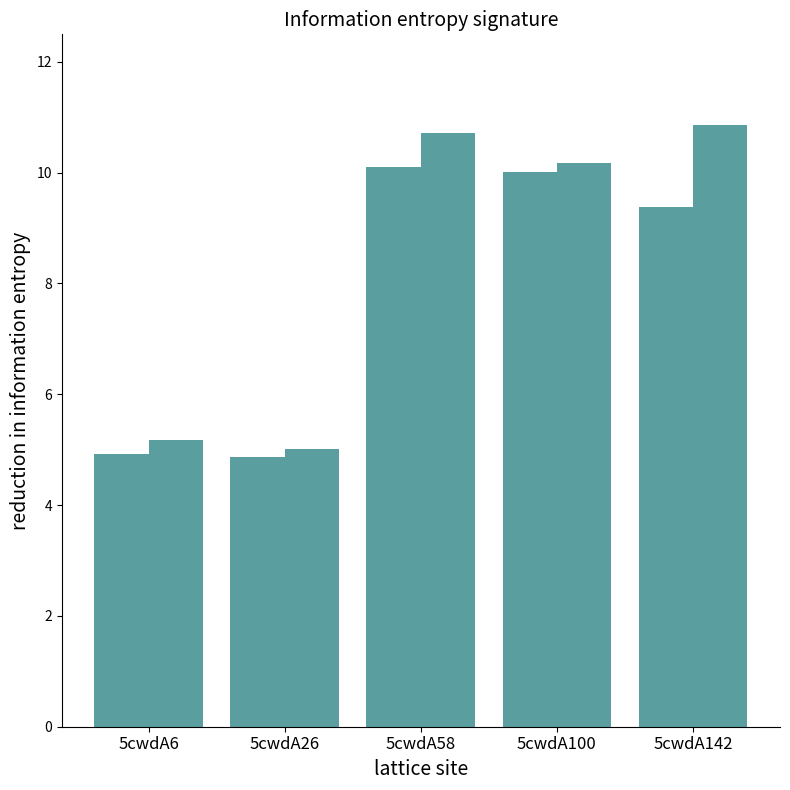

How many distinct data groups are displayed?

2